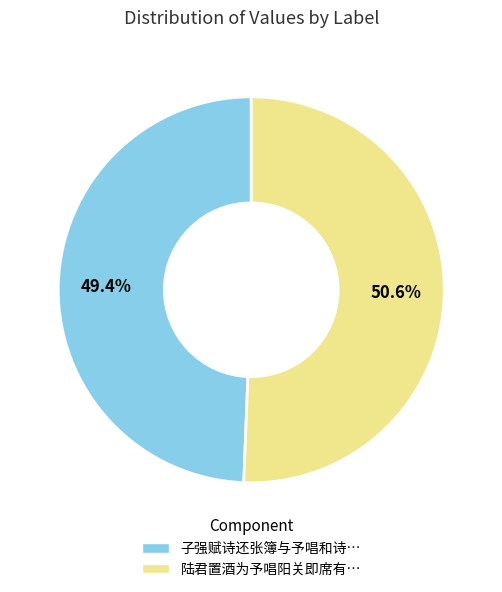

Is there a majority slice in this chart?

Yes